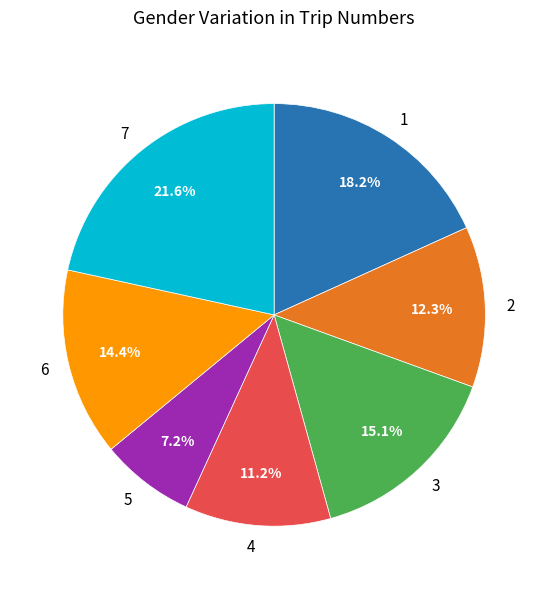

Which slice is the largest?

7